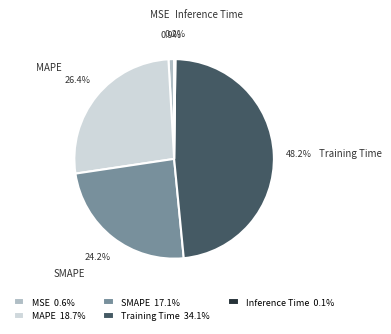

The MAPE slice represents 26% of the pie. True or false?

True